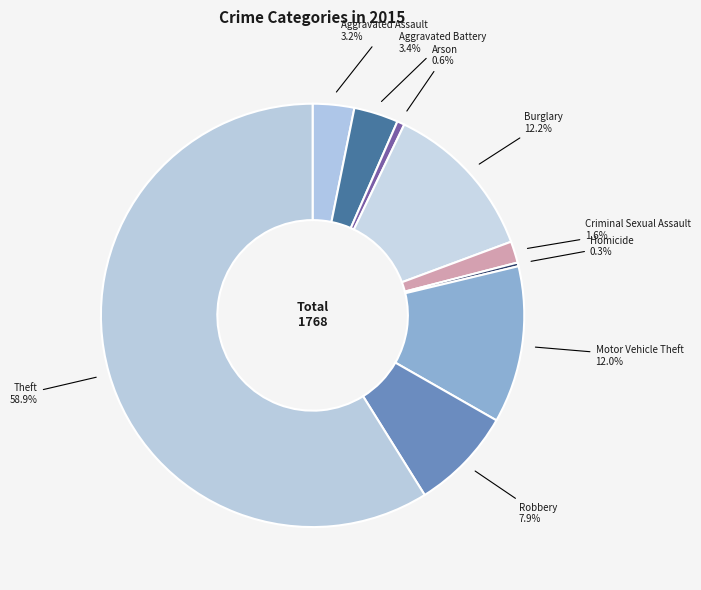

To the nearest percent, what is the difference between the largest and smallest slice percentages?

59%